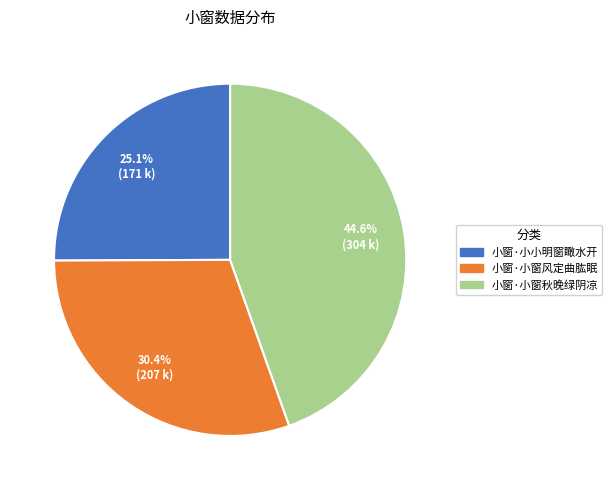

What is the ratio of the value at 小窗·小窗风定曲肱眠 to the value at 小窗·小窗秋晚绿阴凉?

0.7